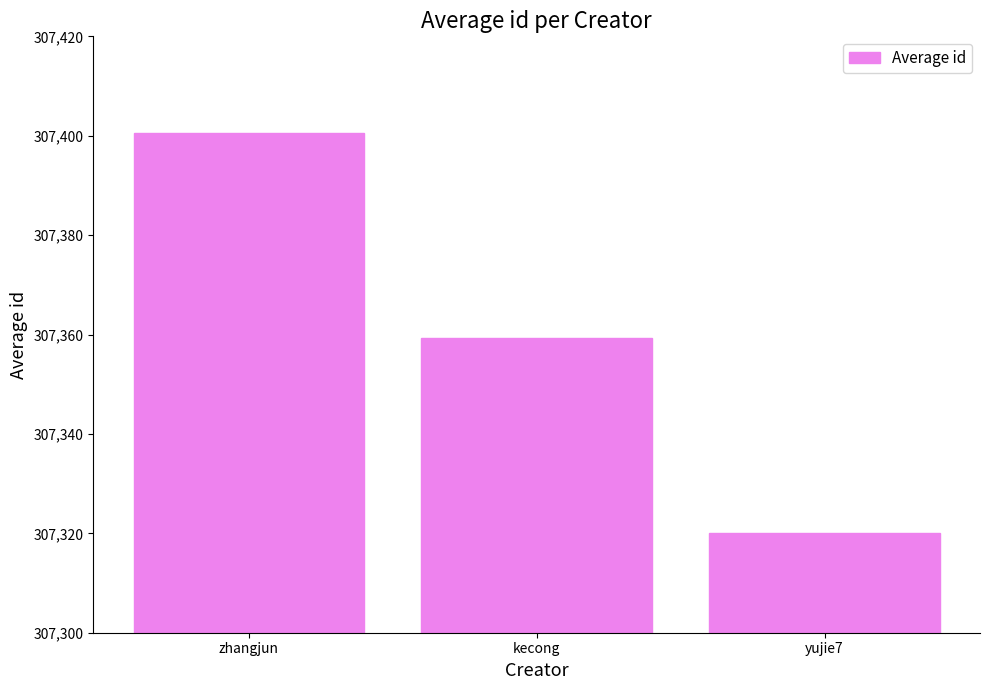

At which label is the value closest to 307360?

kecong